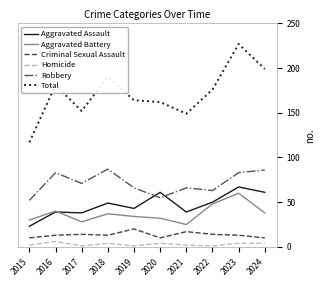

What is the spread (max minus min) of values at 2020?

158